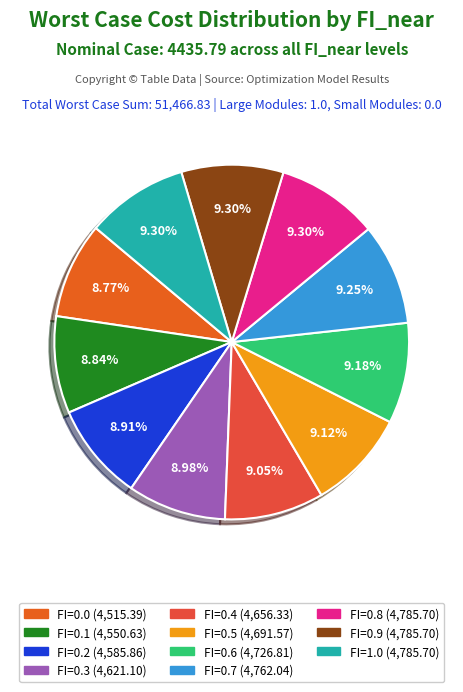

What is the largest slice in the pie chart?

FI=1.0